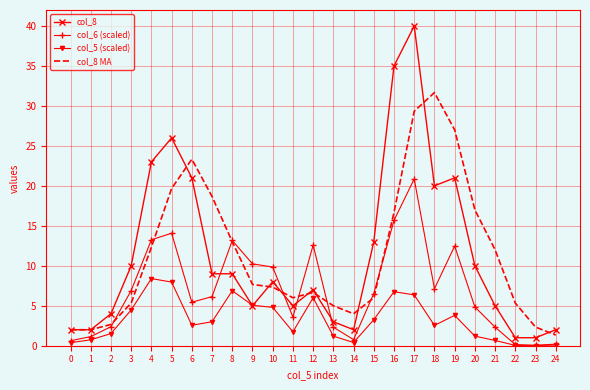

Rank the series by their maximum value, from lowest to highest.

col_5 (scaled), col_6 (scaled), col_8 MA, col_8